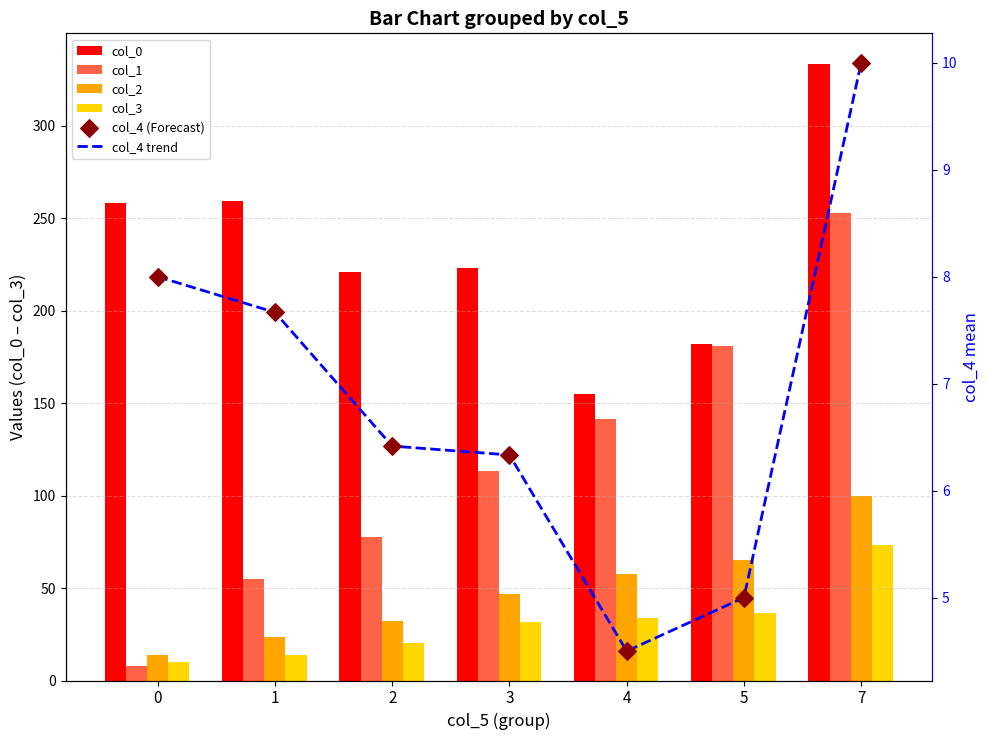

At how many categories does at least one series exceed 144?

7